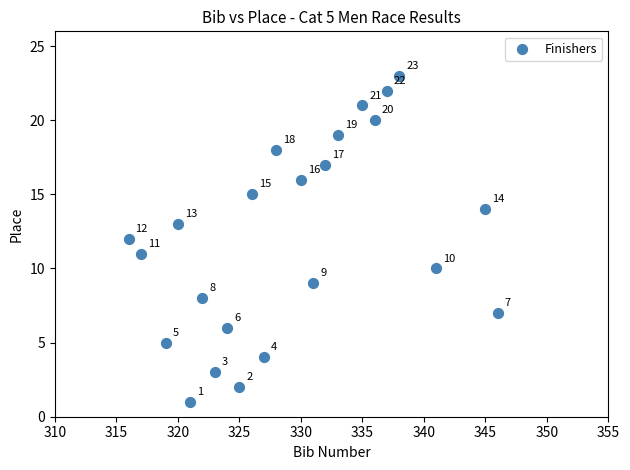

What is the range of X values (max minus min)?

30